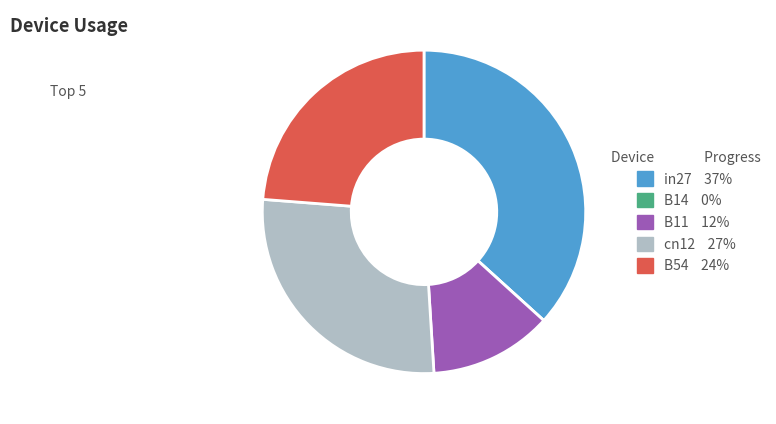

Is there any slice that represents more than half of the pie?

No